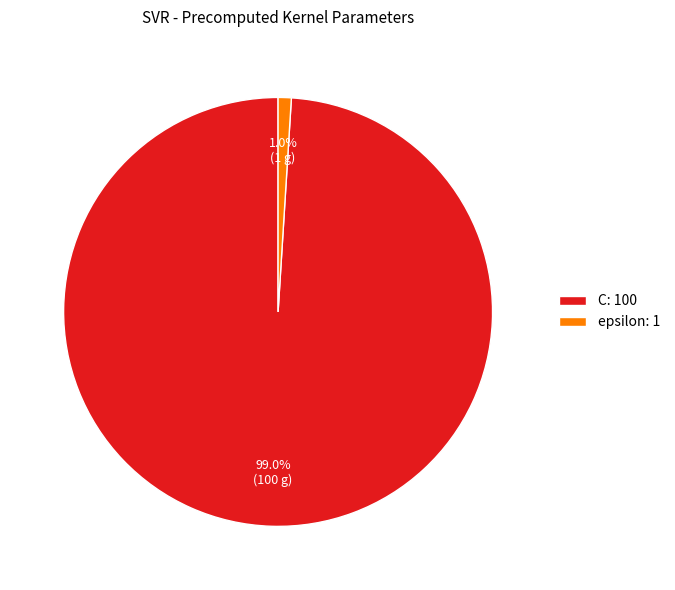

Rank the categories by value from lowest to highest.

epsilon, C